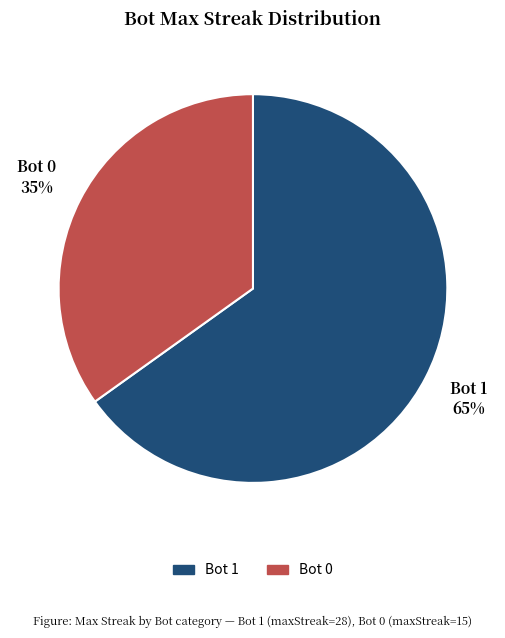

What percentage is the Bot 0 slice, to the nearest percent?

35%